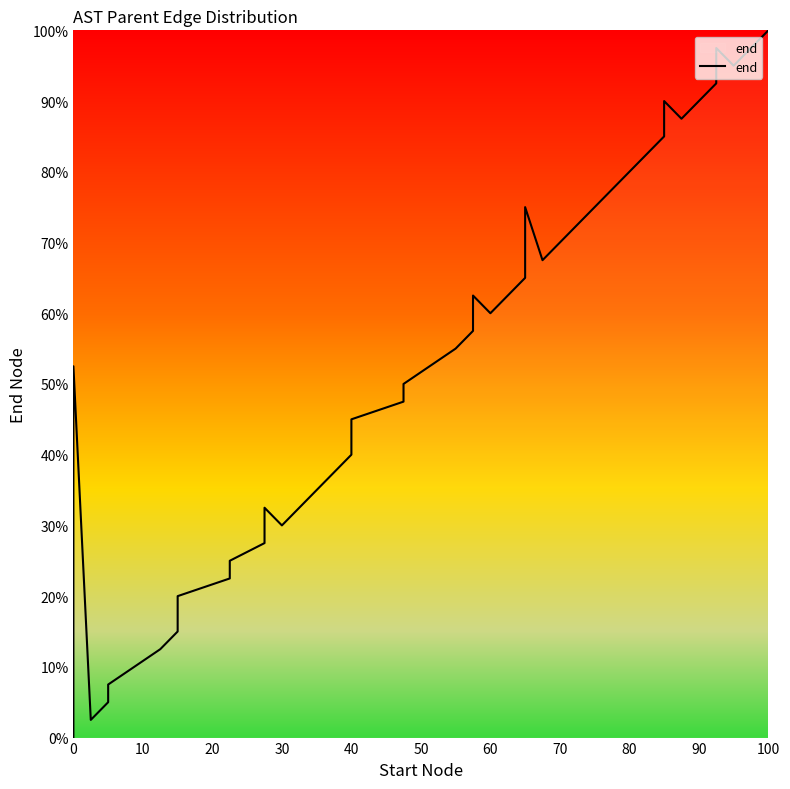

True or false: the data shows 52.6 at 40.

False